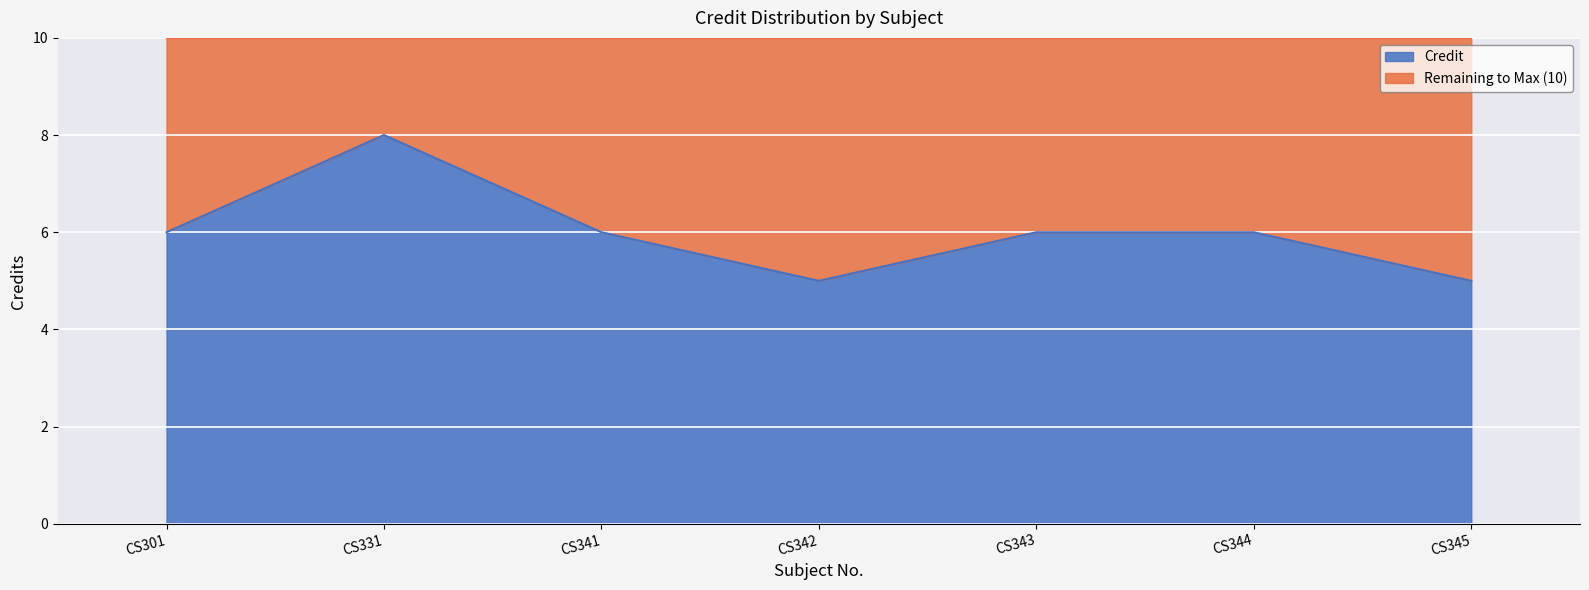

Rank the categories by value from highest to lowest.

CS331, CS301, CS341, CS343, CS344, CS342, CS345